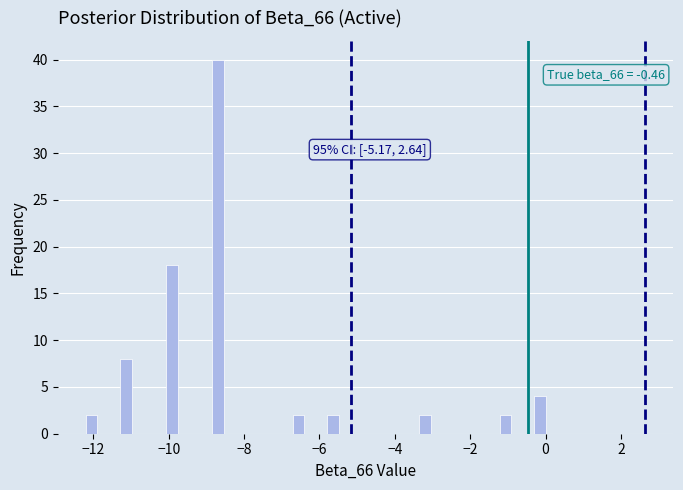

Around what value on the x-axis is the tallest bar? Give the approximate position of its centre, as read against the axis.

-8.6